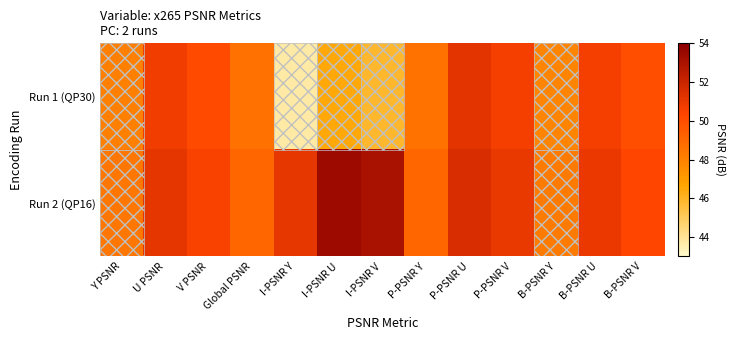

What is the maximum value shown in the chart?

53.4